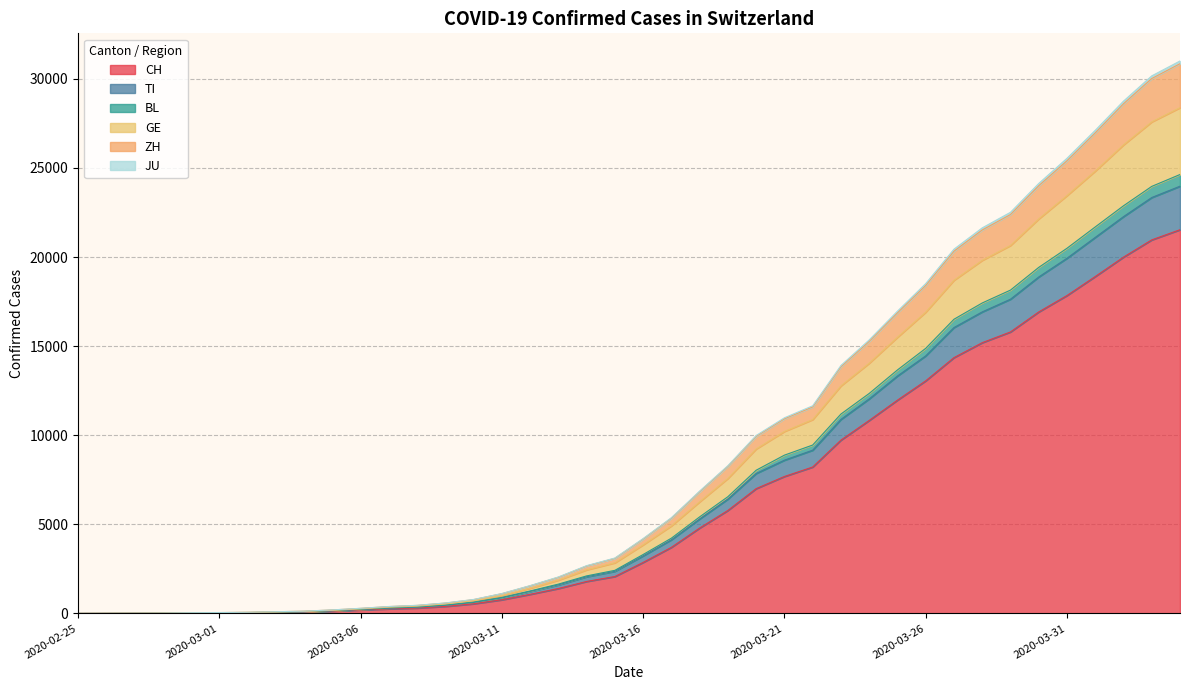

Where does the ZH series first go above 4203?

2020-03-17